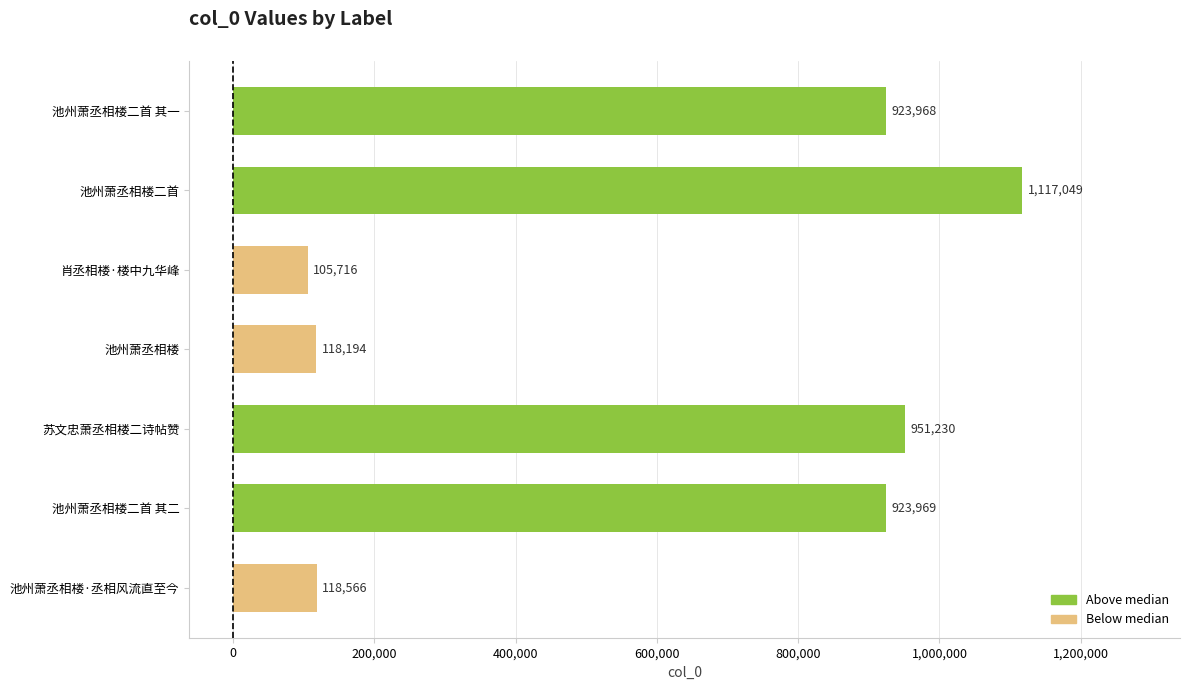

Which category has the highest value across all series?

池州萧丞相楼二首